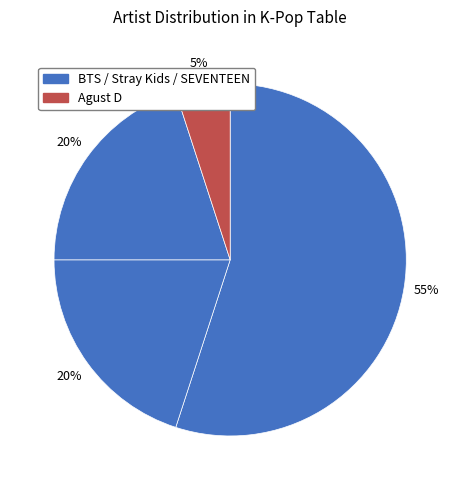

How many slices are in this pie chart?

4